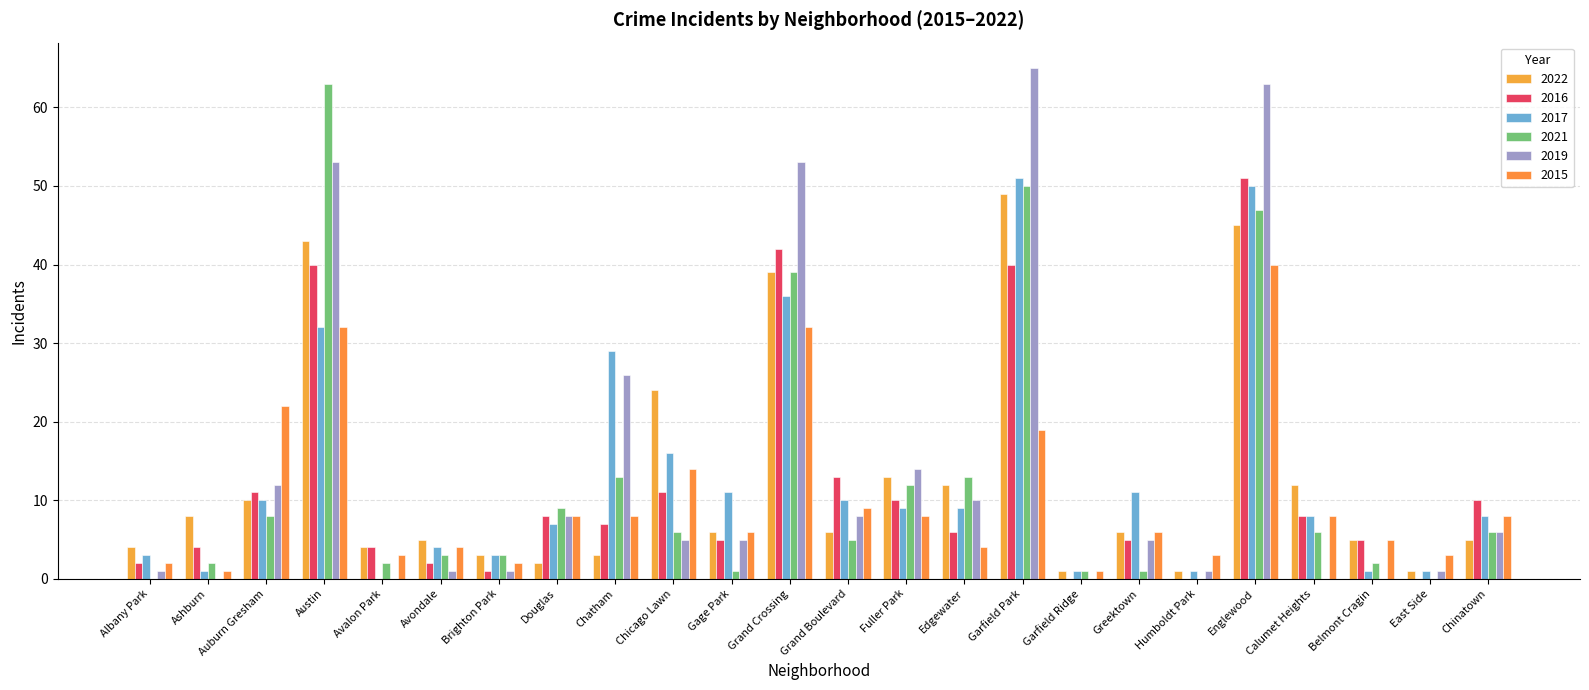

The value of 2017 at Garfield Ridge is 1. True or false?

True